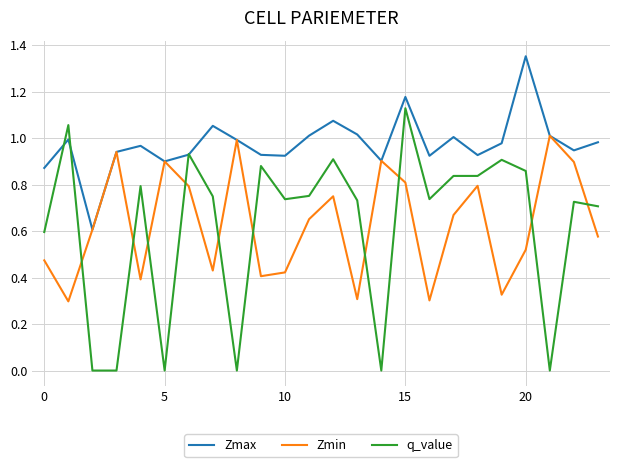

How many lines are shown in the chart?

3